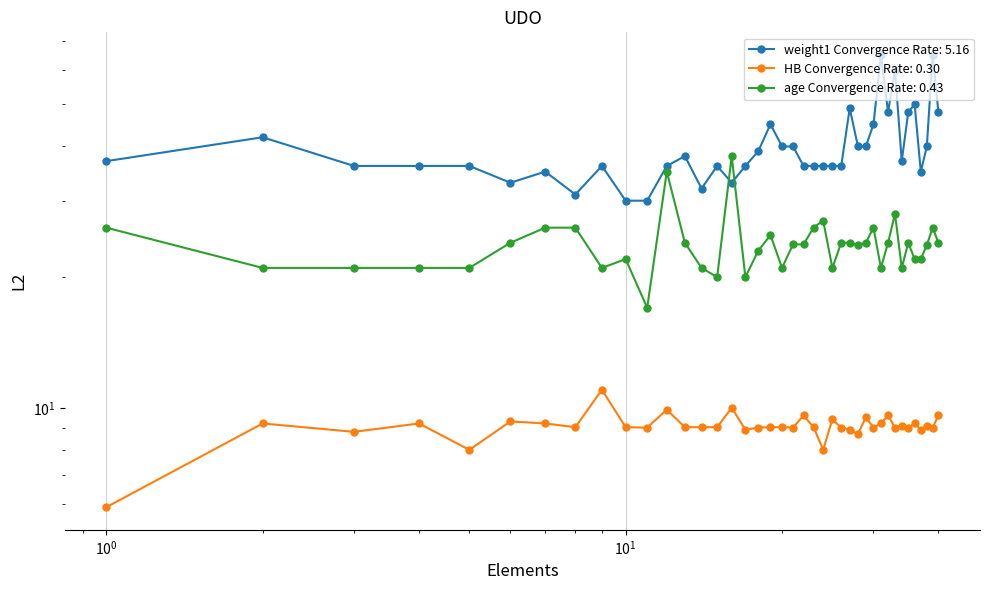

In age, how many points are higher than both neighbors (excluding endpoints)?

9